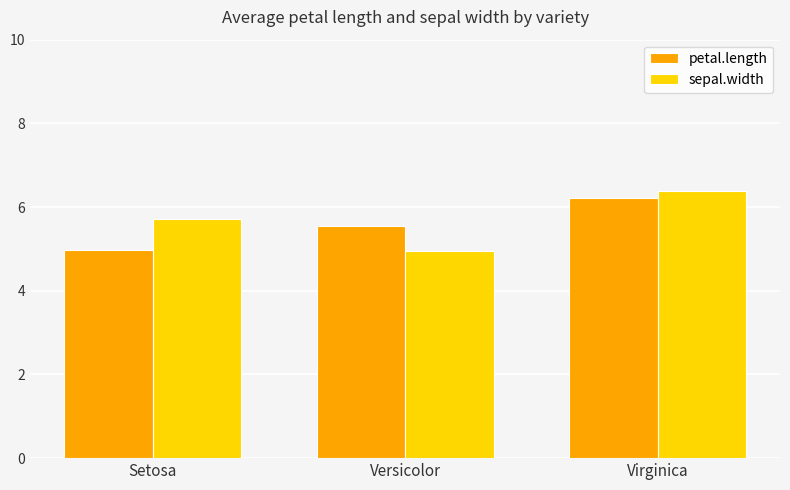

What is the value of the sepal.width bar at the 2nd from the left?

4.9